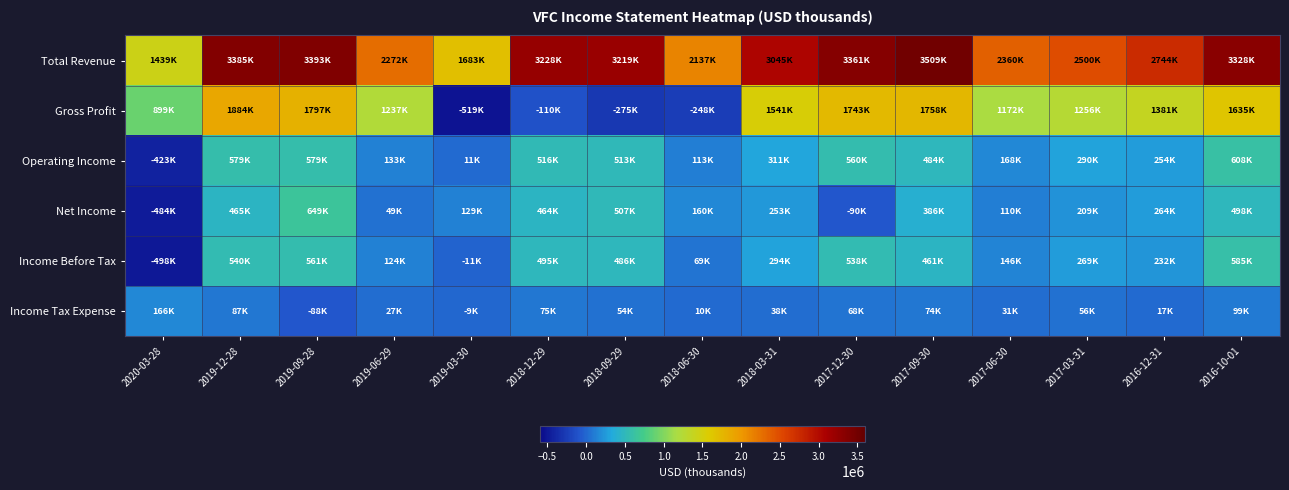

Which series has the largest range (max minus min)?

Gross Profit